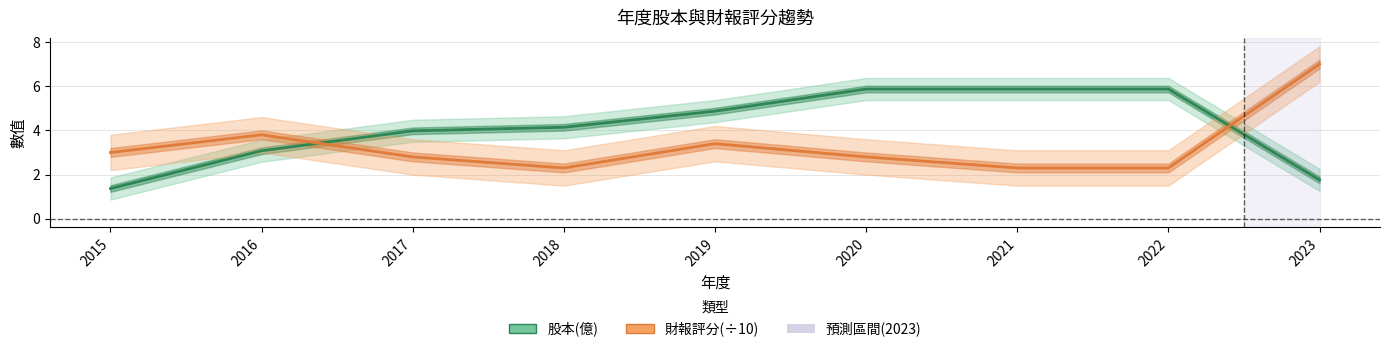

Reading left to right, transcribe all the data shown in this chart.

股本(億): 1.4	3.1	4.0	4.1	4.9	5.9	5.9	5.9	1.8
財報評分(÷10): 3.0	3.8	2.8	2.3	3.4	2.8	2.3	2.3	7.0